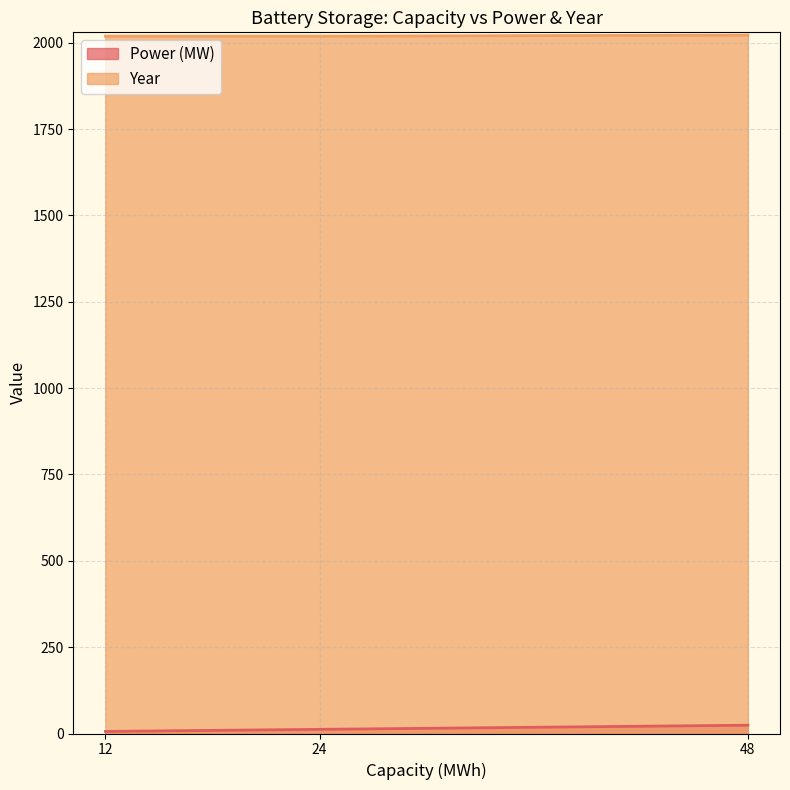

What is the smallest value displayed?

6